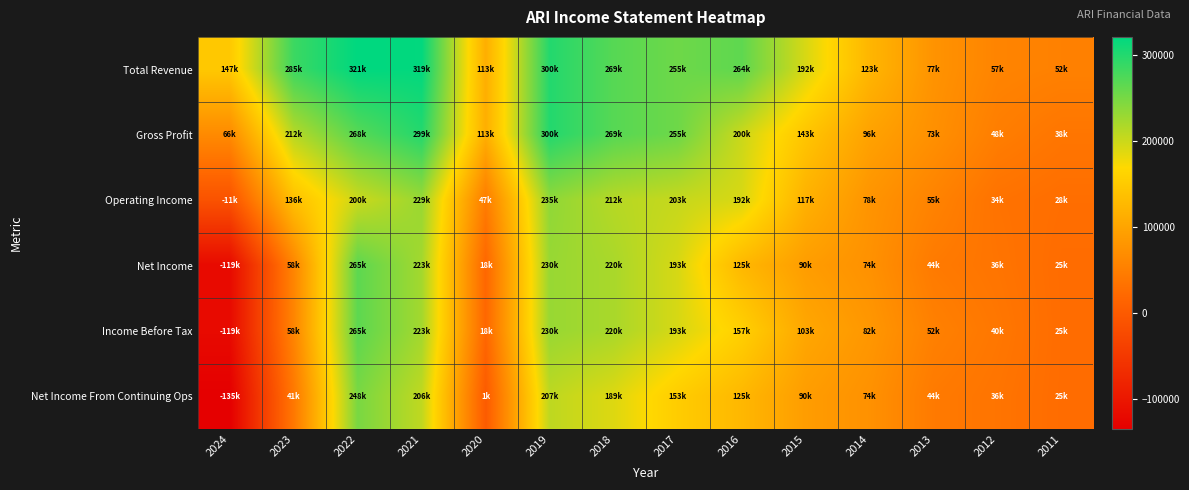

What is the total value across all series at 2020?

312700